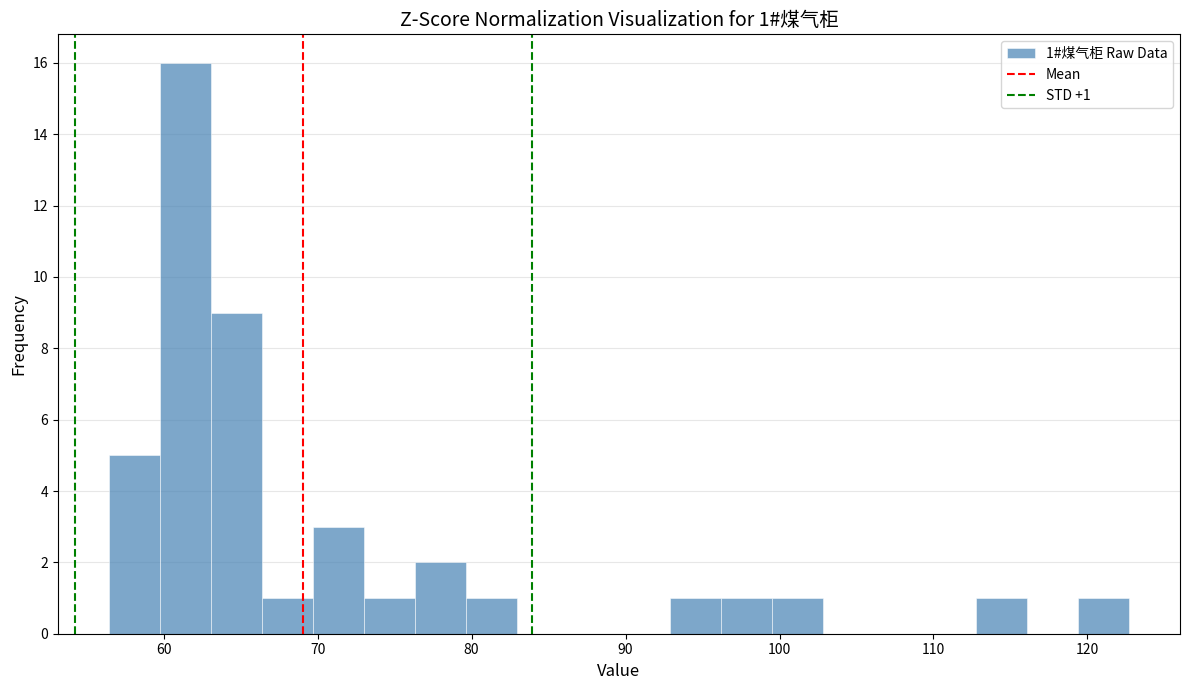

Around what value on the x-axis is the tallest bar? Give the approximate position of its centre, as read against the axis.

61